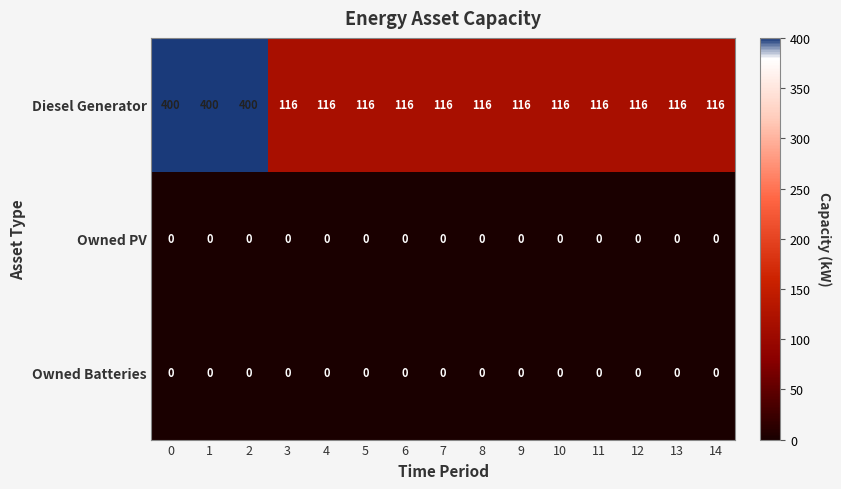

True or false: Owned Batteries has a value of 0 at 6.

True